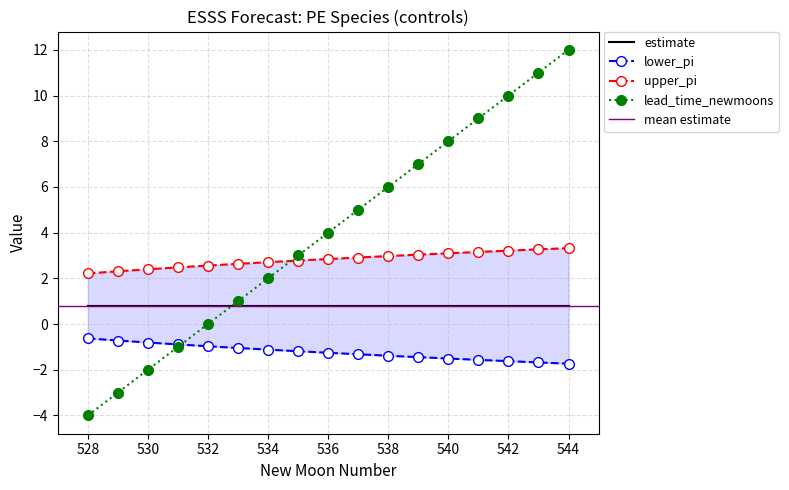

True or false: lead_time_newmoons and estimate intersect in this chart.

True